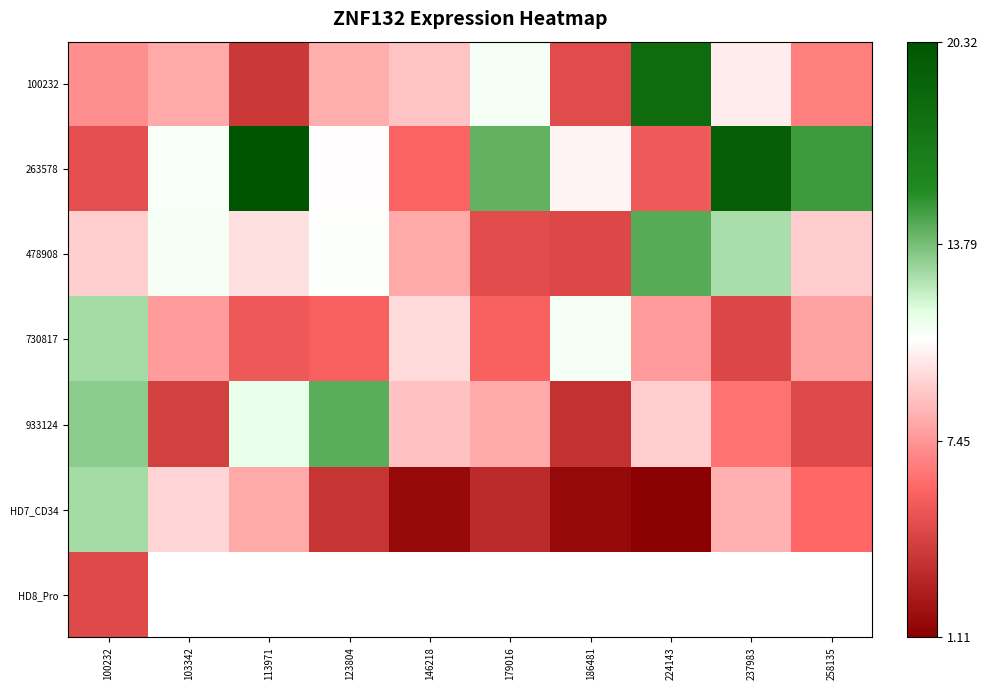

The 263578 series shows 5.8 at 146218. True or false?

True